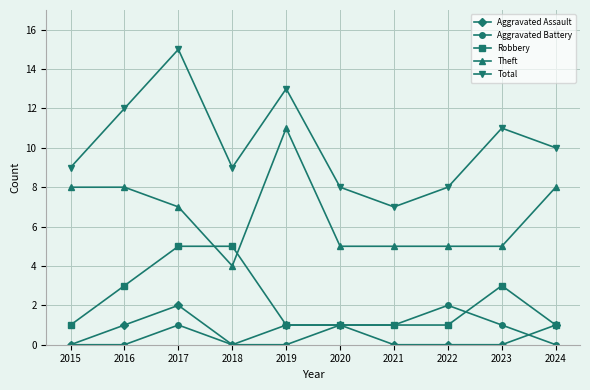

At how many categories does at least one series exceed 4?

10